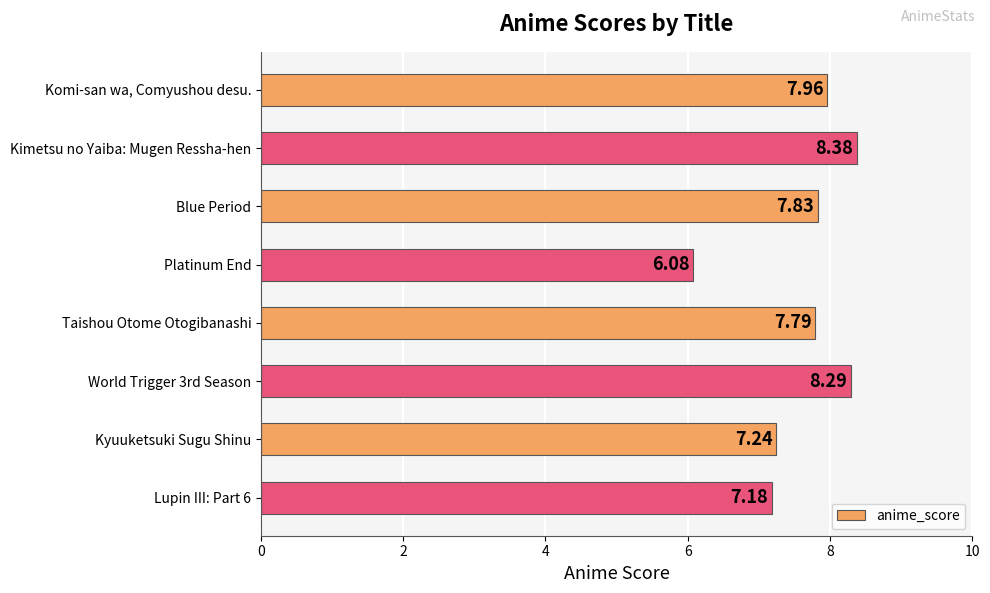

What is the sum of the values at Kimetsu no Yaiba: Mugen Ressha-hen and Lupin III: Part 6?

15.6